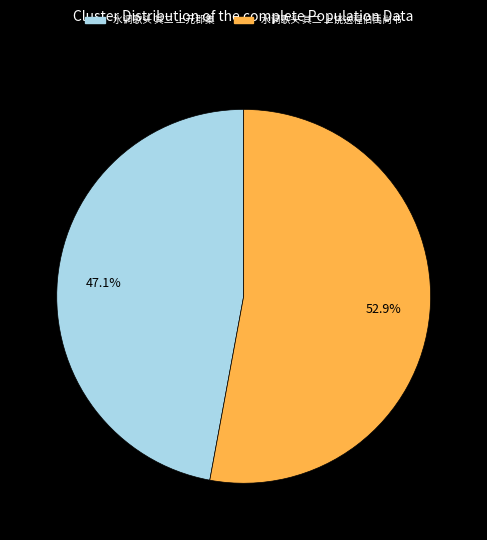

Is it true that 水调歌头 其二 上饶送程伯禹尚书 is 53% of the pie?

True